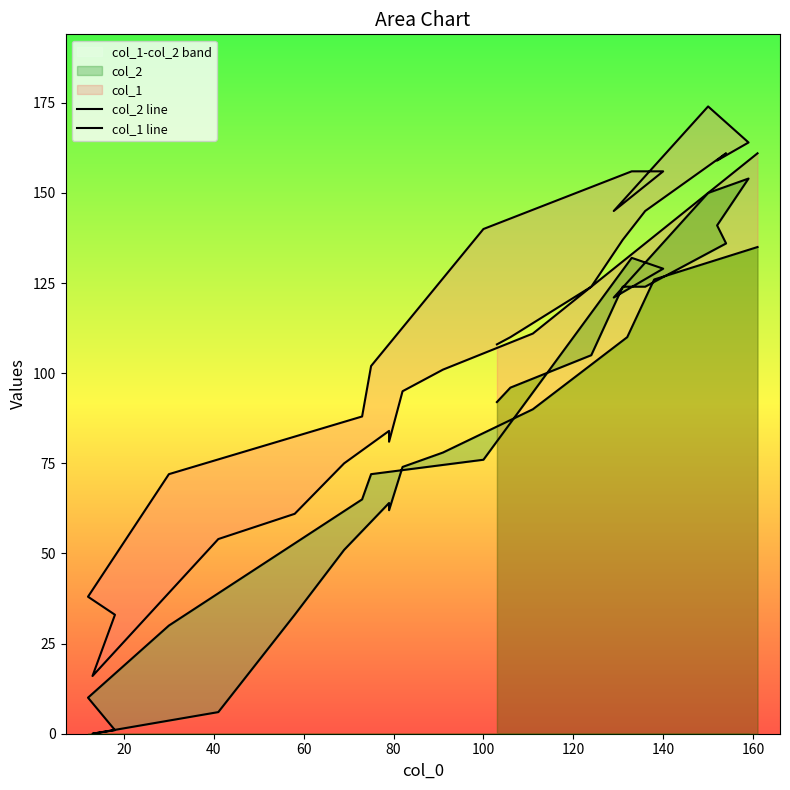

Does the chart have visible grid lines?

No